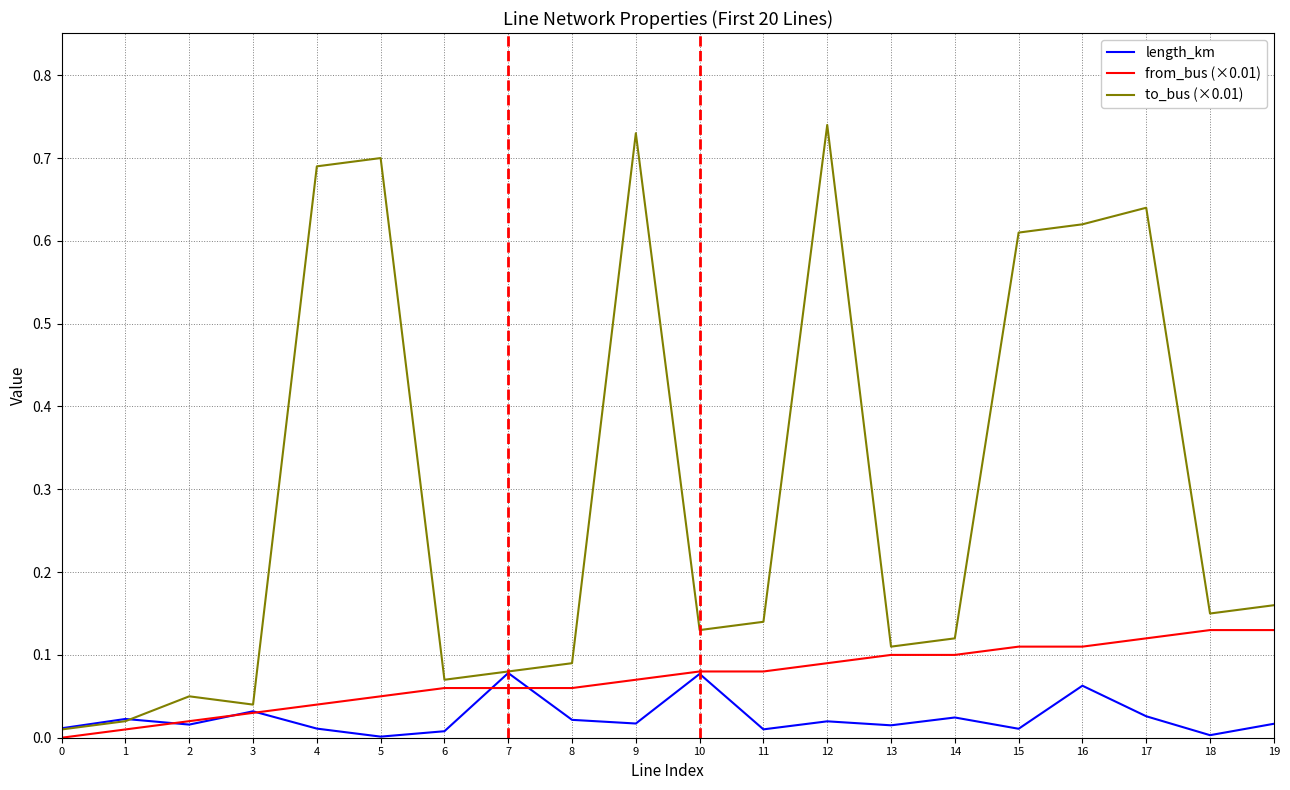

Which series ends up on top after the final intersection of length_km and from_bus (×0.01)?

from_bus (×0.01)